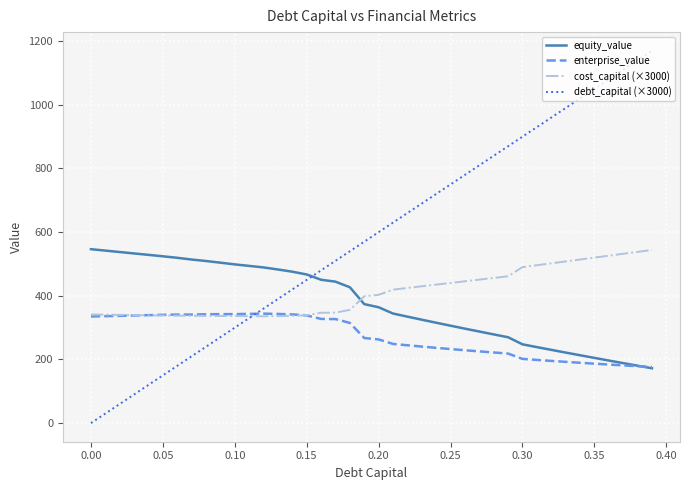

What are all the series names shown in the legend?

equity_value, enterprise_value, cost_capital (×3000), debt_capital (×3000)